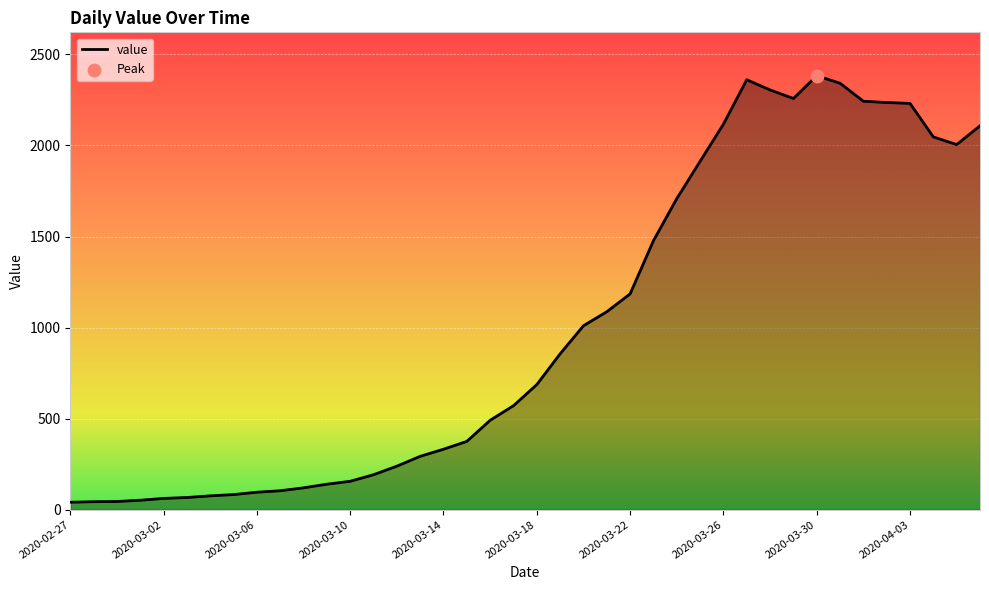

What is the difference between the maximum and minimum values?

2342